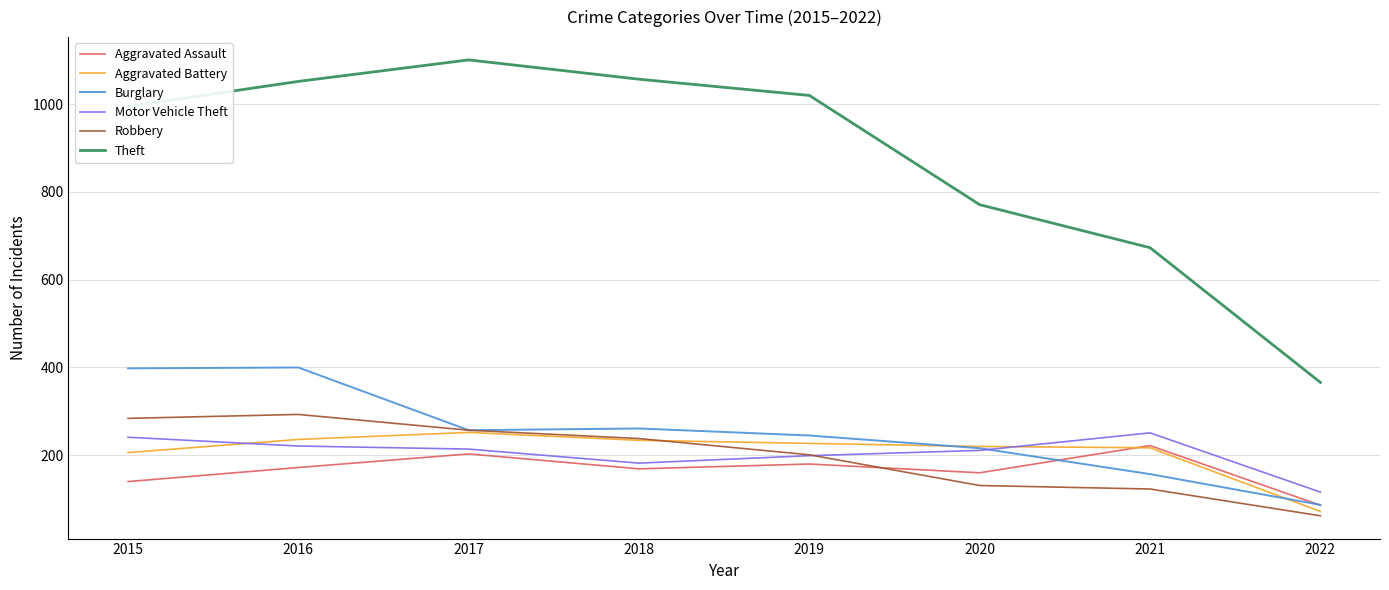

Which series has the largest total across all categories?

Theft